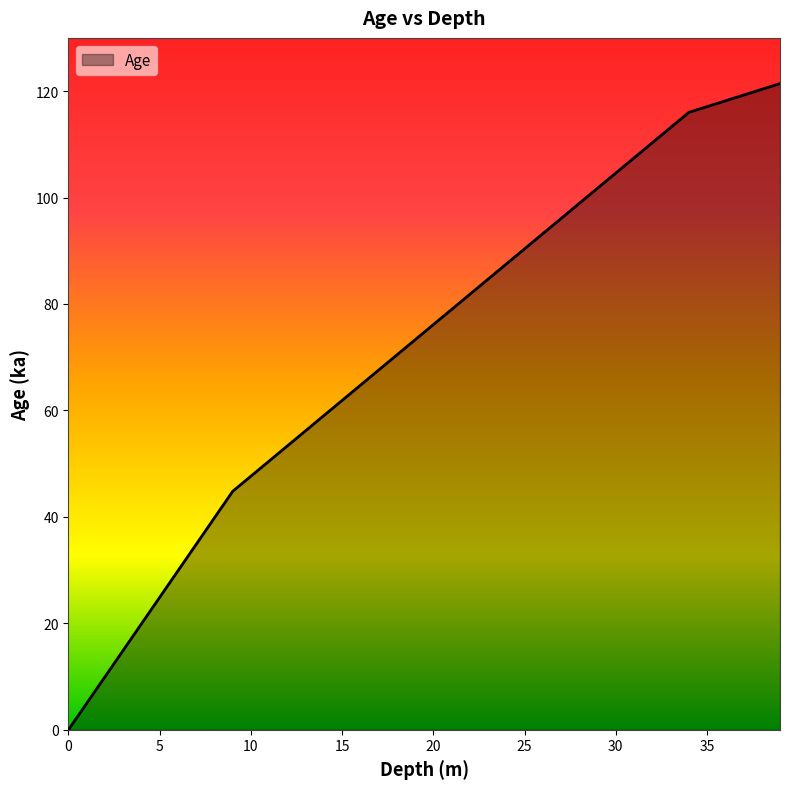

How many positive values are there?

39